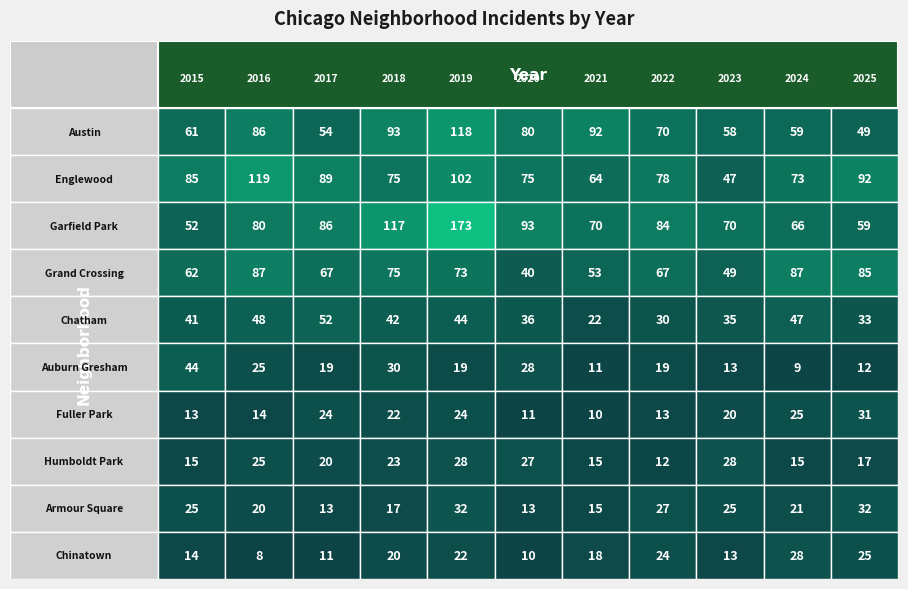

Rank the series by their maximum value, from highest to lowest.

Garfield Park, Englewood, Austin, Grand Crossing, Chatham, Auburn Gresham, Armour Square, Fuller Park, Humboldt Park, Chinatown